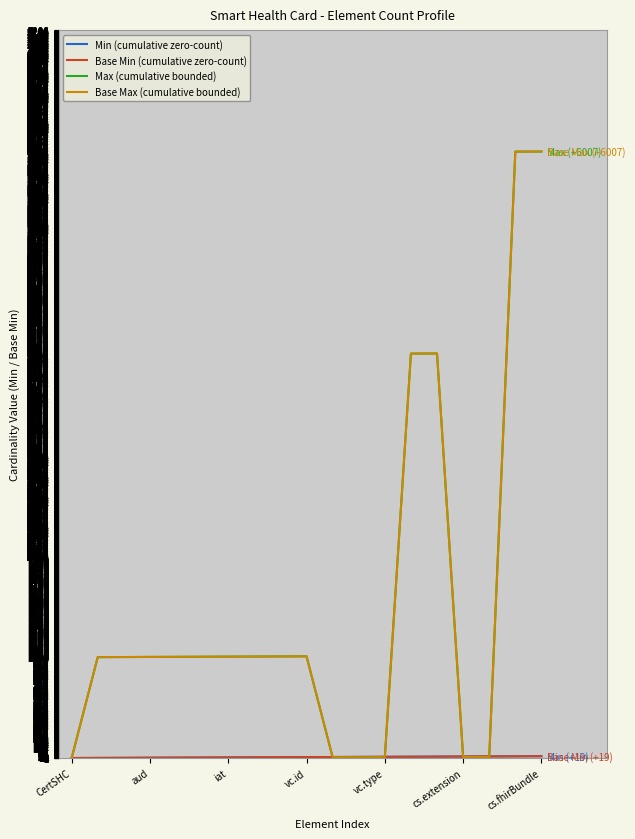

Does the chart display data point markers on the line(s)?

No